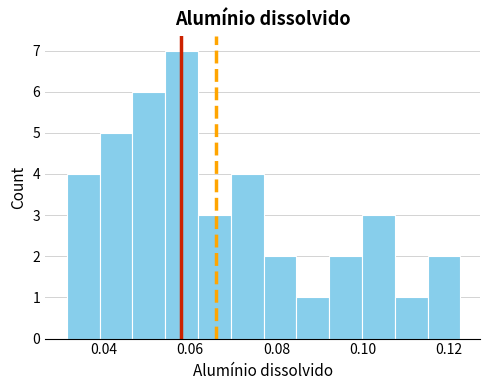

Read against the x-axis, roughly where is the centre of the tallest bar?

0.058